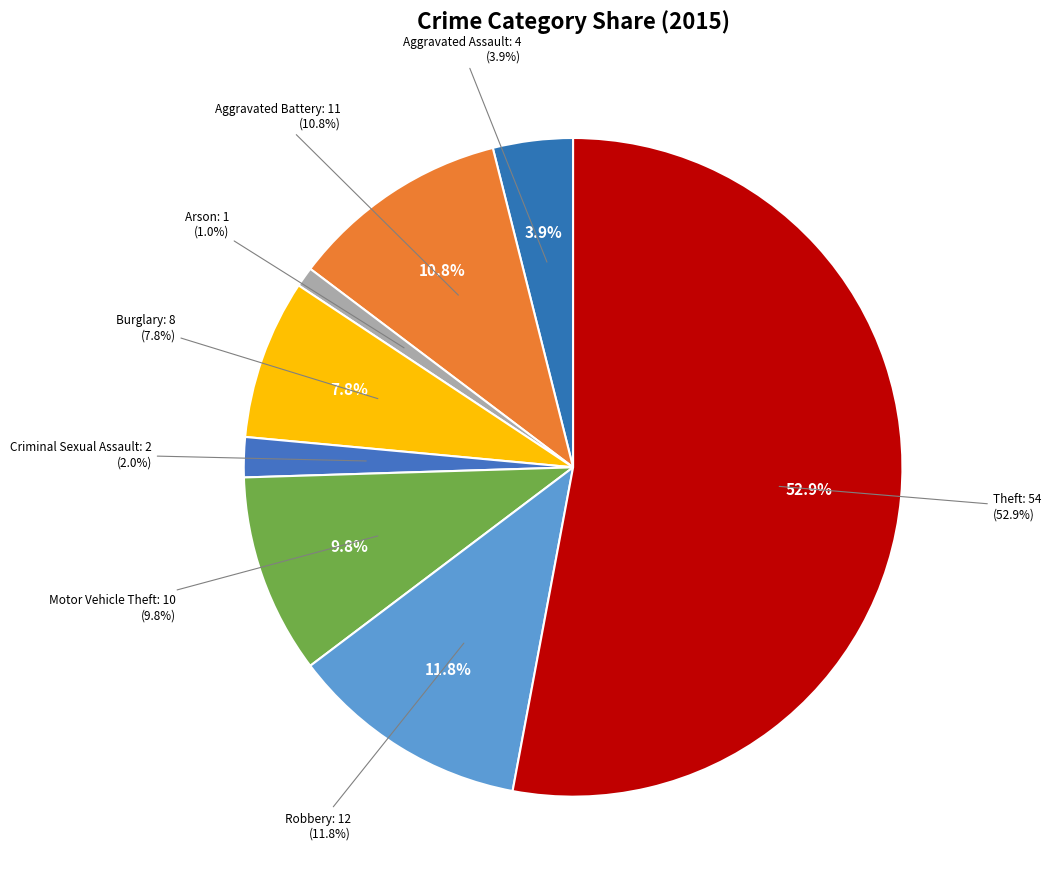

To the nearest percent, what is the difference between the largest and smallest slice percentages?

52%